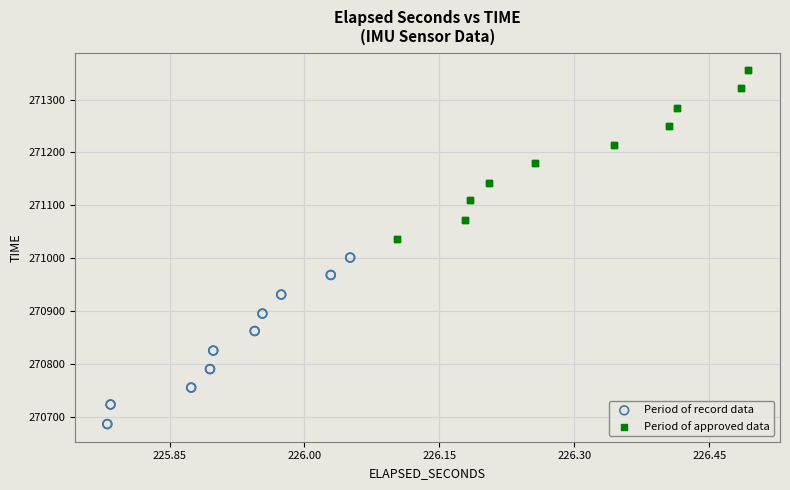

Which series reaches the minimum Y coordinate?

Period of record data